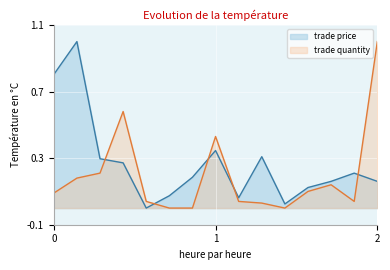

True or false: trade quantity has a value of 1.0 at 2.

True